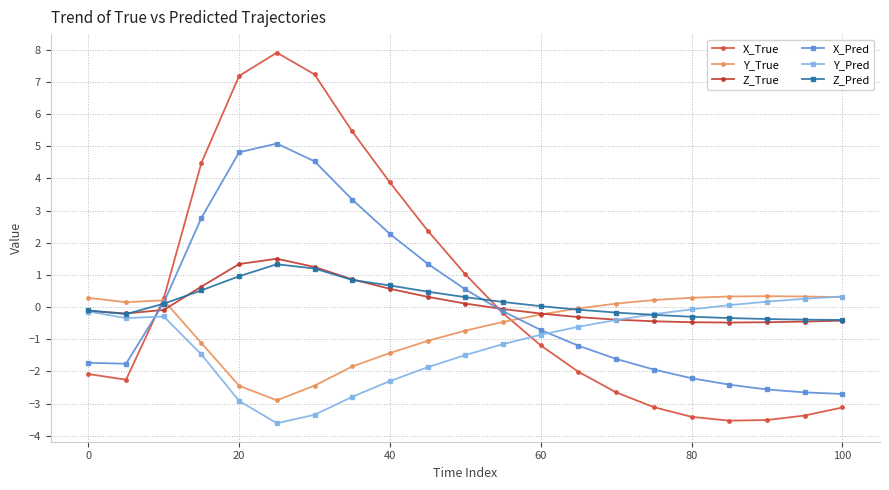

What are all the series names shown in the legend?

X_True, Y_True, Z_True, X_Pred, Y_Pred, Z_Pred